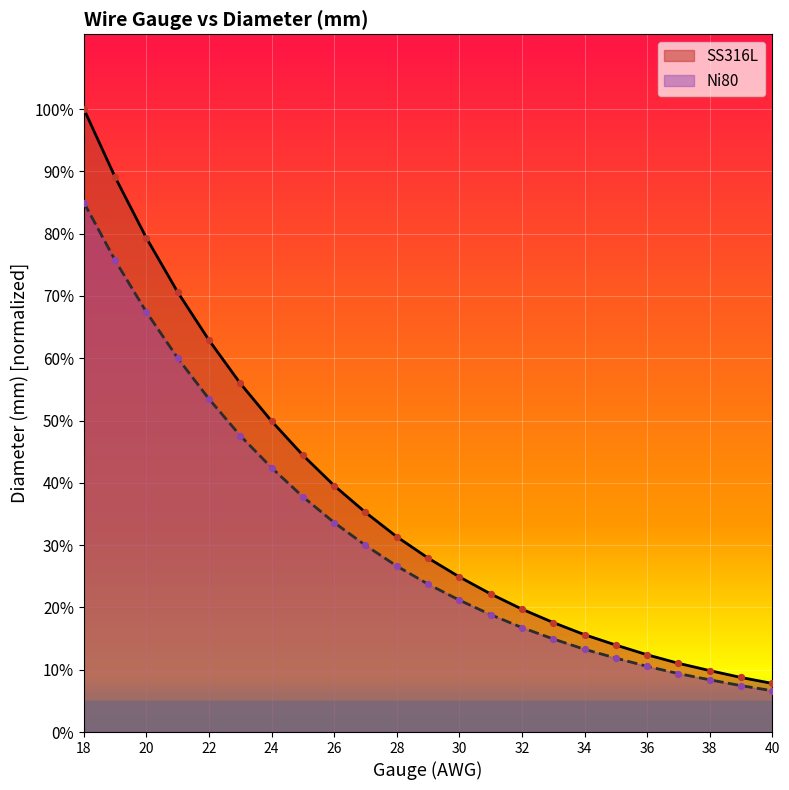

At how many categories does at least one series exceed 0?

23